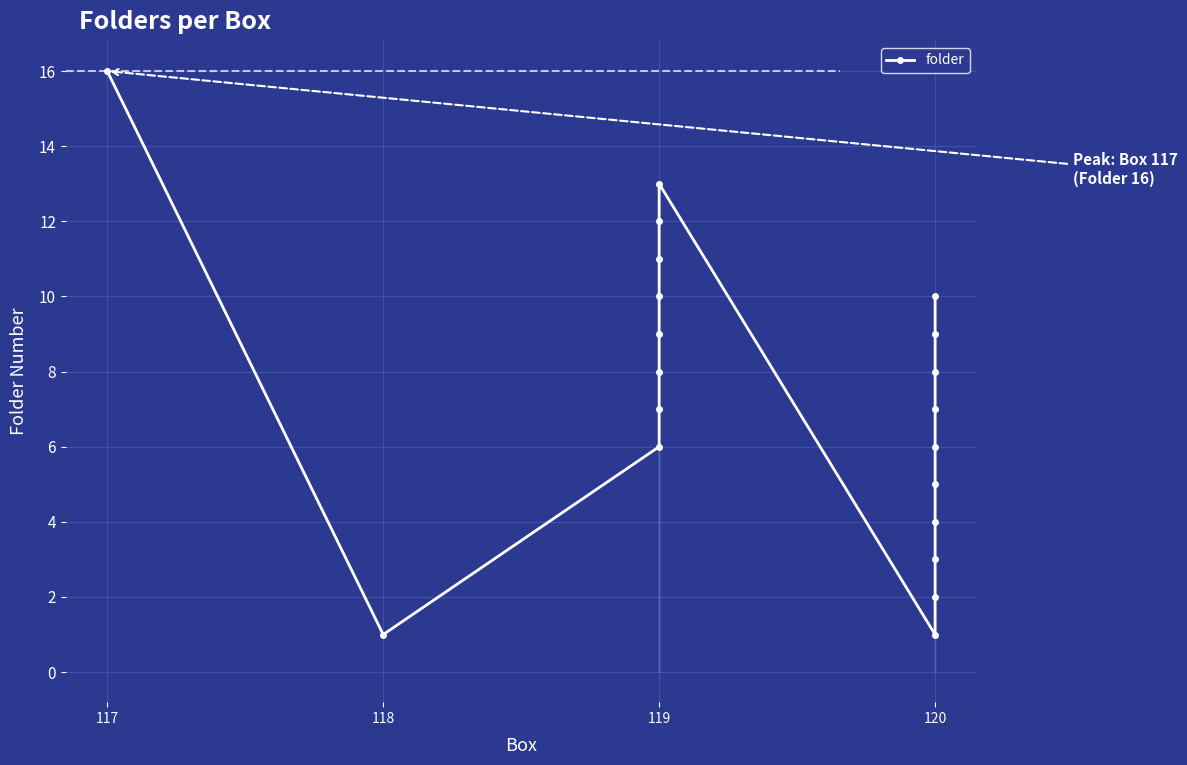

What is the difference between the maximum and minimum values?

15